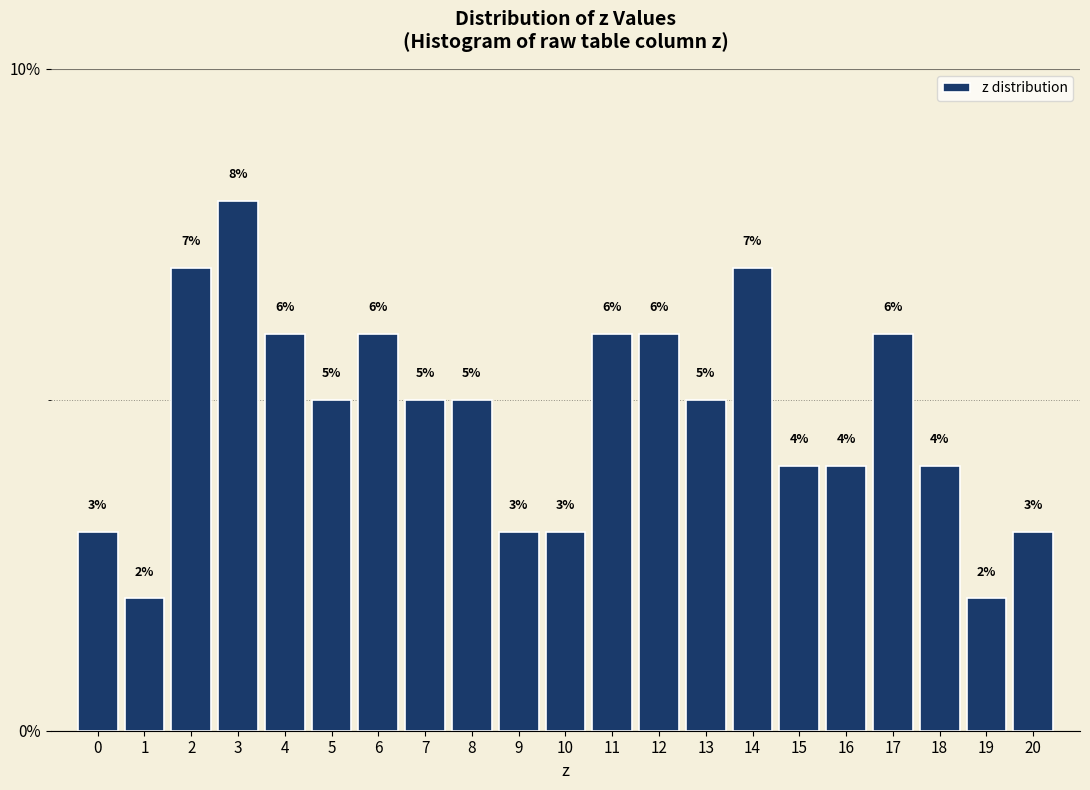

Reading left to right, transcribe all the data shown in this chart.

0=3.0	1=2.0	2=7.0	3=8.0	4=6.0	5=5.0	6=6.0	7=5.0	8=5.0	9=3.0	10=3.0	11=6.0	12=6.0	13=5.0	14=7.0	15=4.0	16=4.0	17=6.0	18=4.0	19=2.0	20=3.0